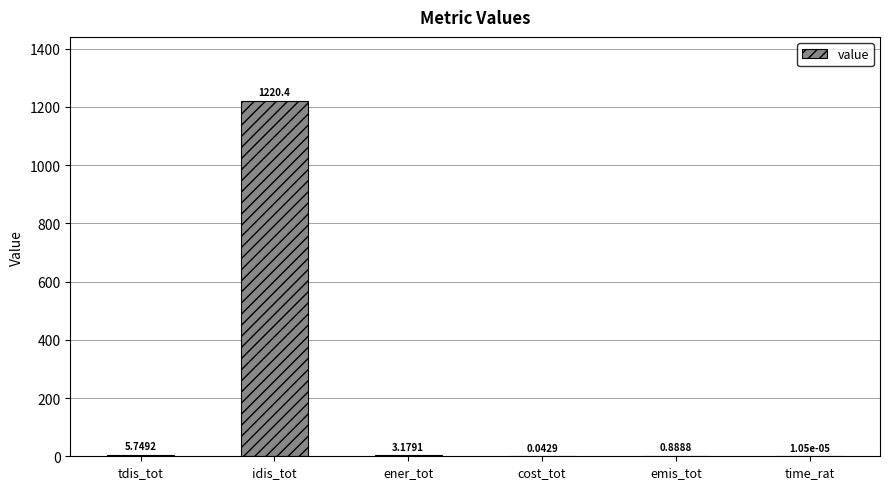

What is the sum of all values?

1230.2